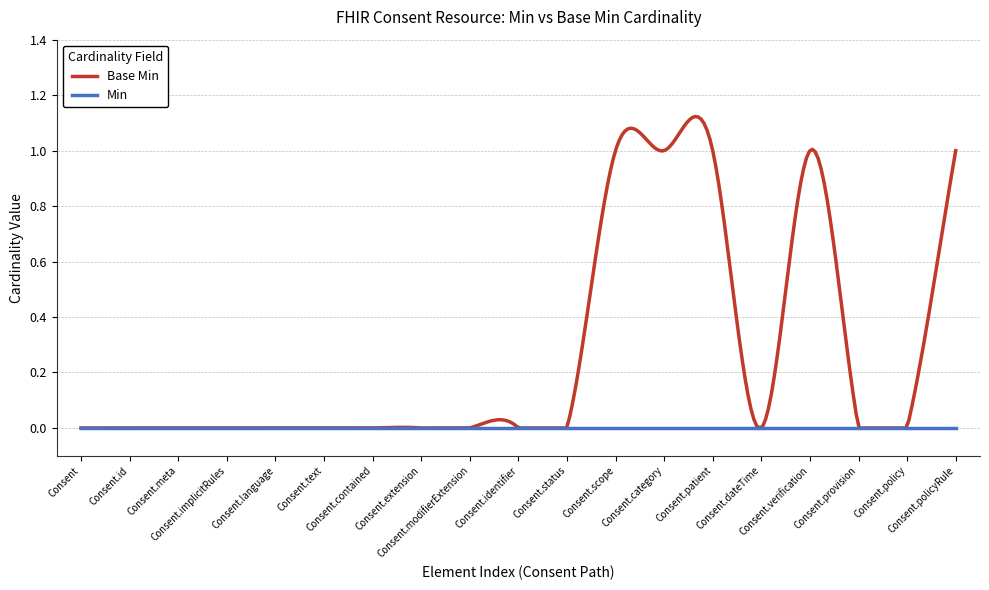

List the series in order of their overall mean, highest first.

Base Min, Min